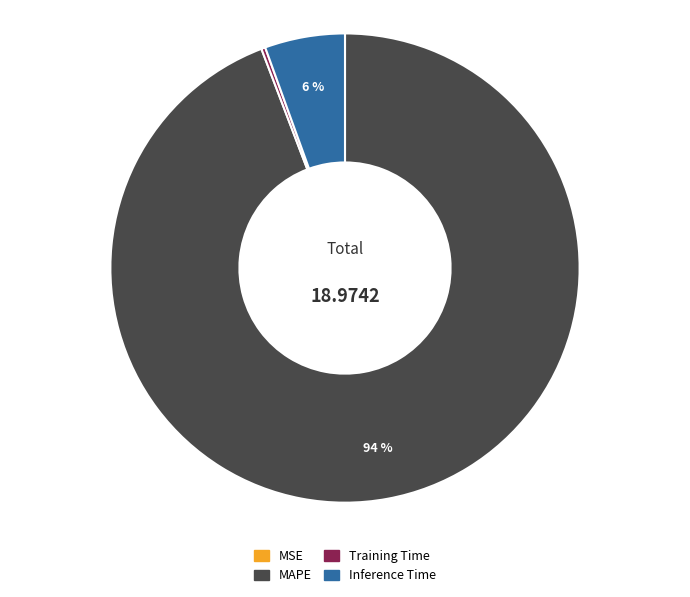

The Inference Time slice represents 14% of the pie. True or false?

False